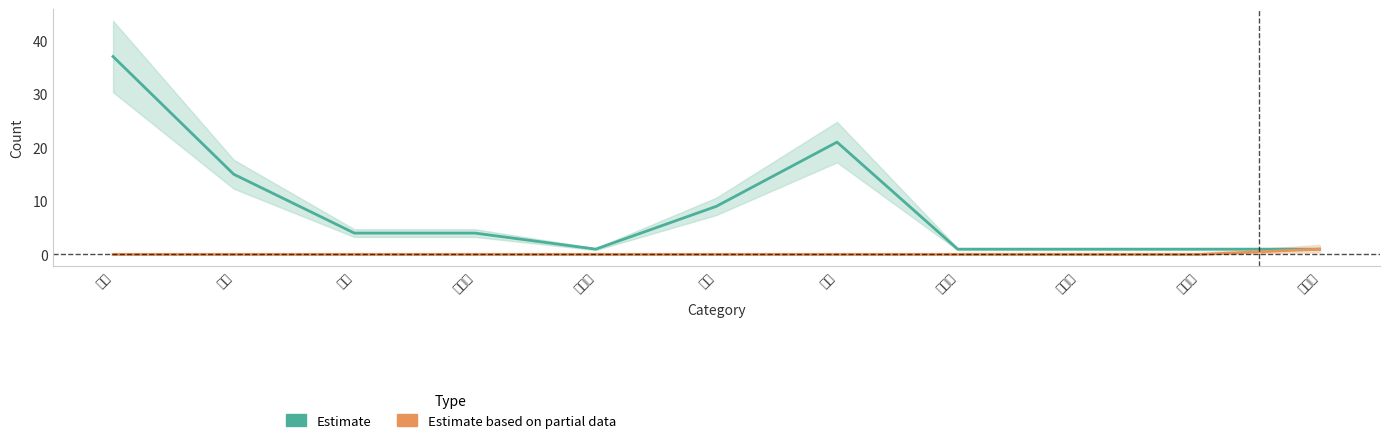

Count the number of data series in this chart.

2